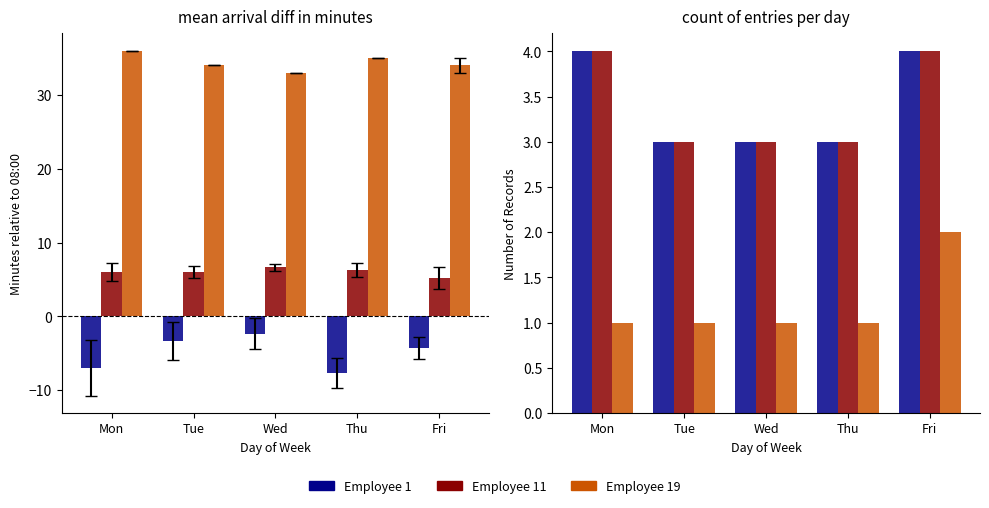

Are the bars horizontal?

No